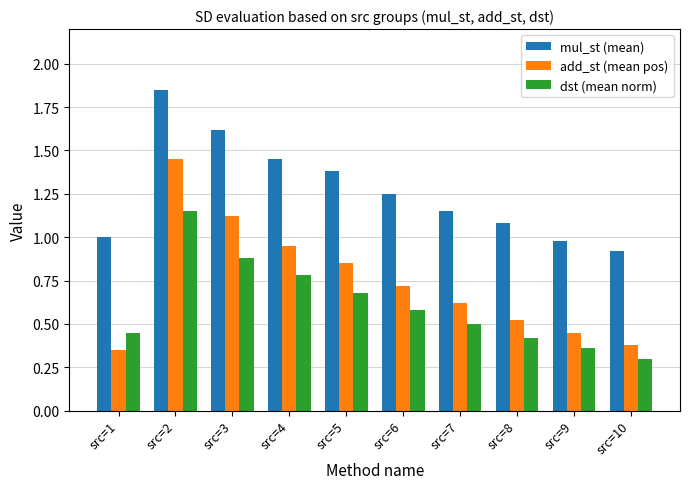

List the series in order of their overall mean, highest first.

mul_st (mean), add_st (mean pos), dst (mean norm)